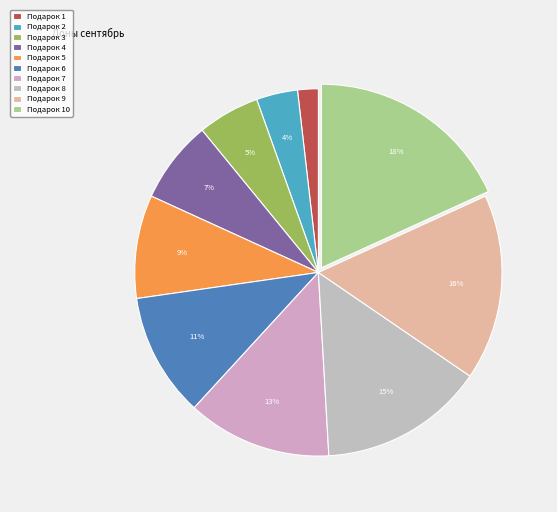

Between Подарок 4 and Подарок 2, which is larger?

Подарок 4